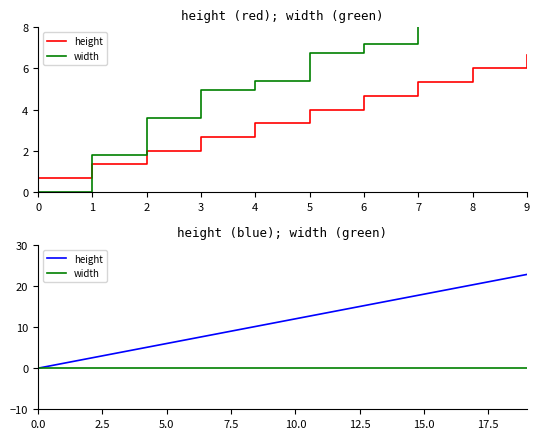

What is the value of the height point at the 7th from the left?

7.2